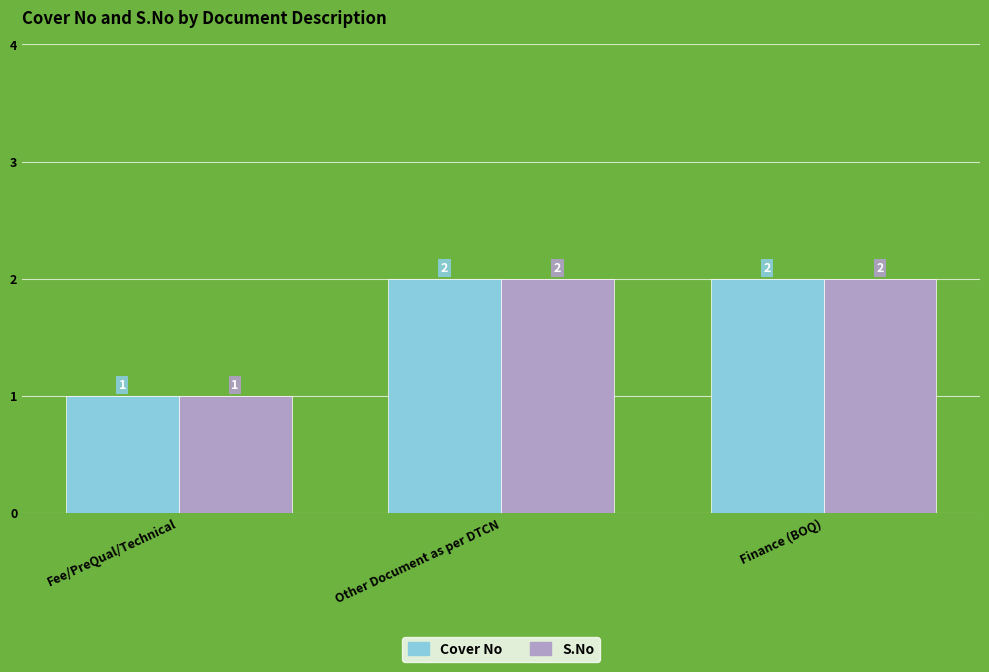

What is the total value across all series at Other Document as per DTCN?

4